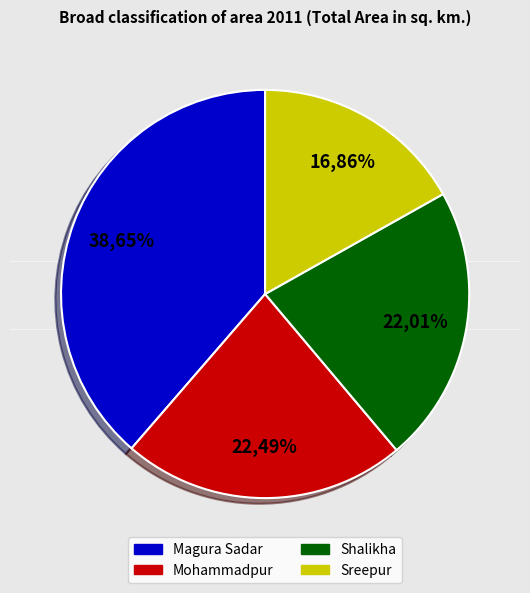

The Mohammadpur slice represents 17% of the pie. True or false?

False